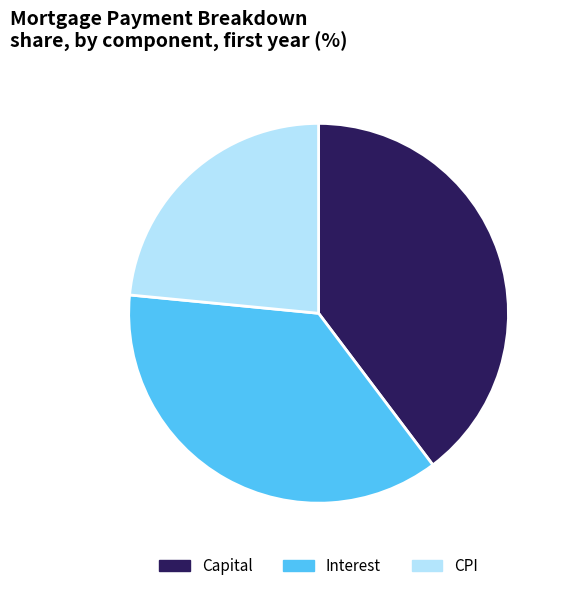

Which slice is the largest?

Capital